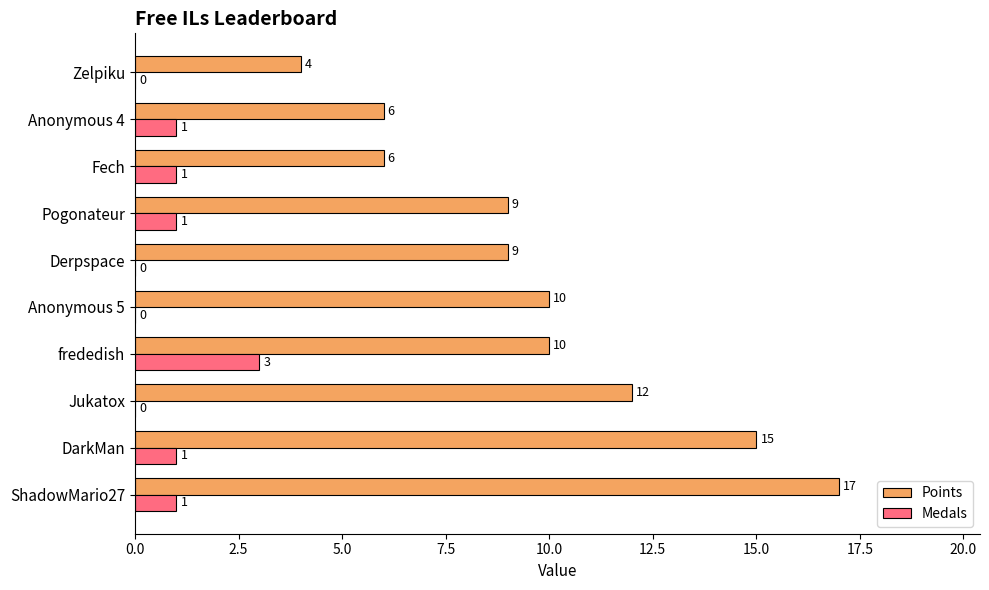

What is the approximate value of Points at Jukatox, to the nearest 10?

10